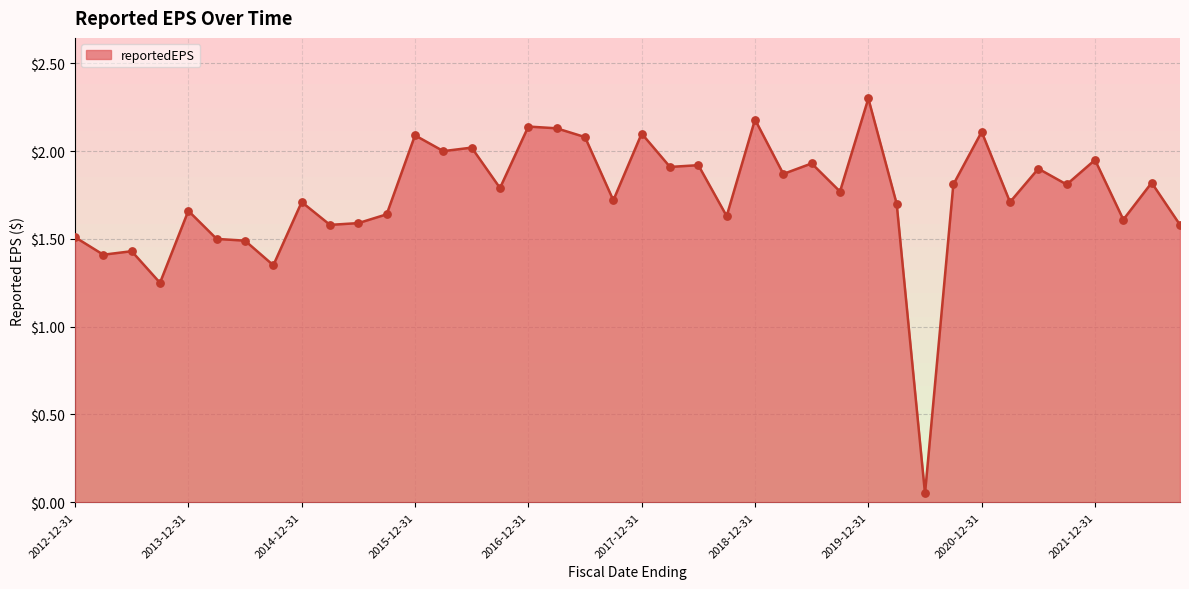

What is the change in value from 2022-03-31 to 2020-03-31?

+0.1